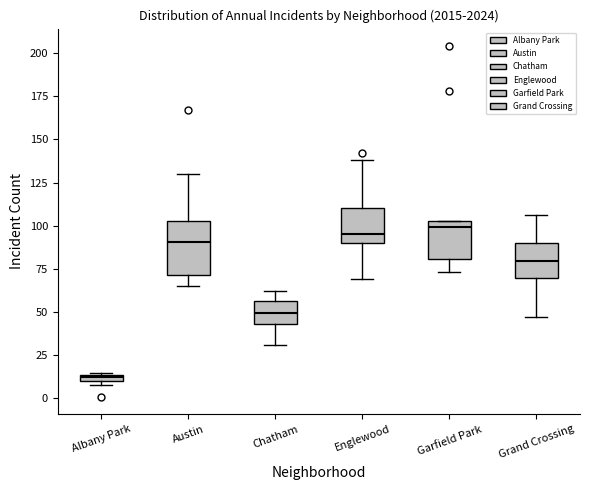

Which box is the tallest, from its lower edge to its upper edge?

Austin